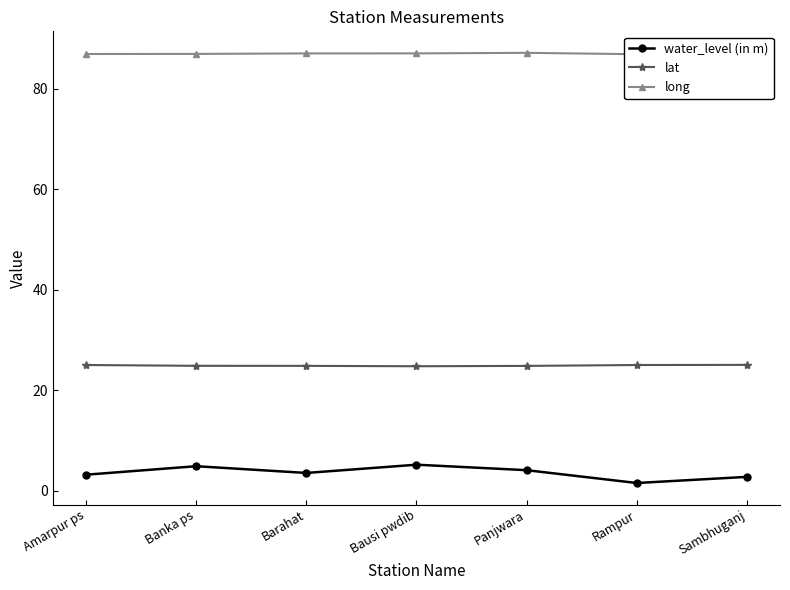

What is the value of the lat point at the 3rd from the left?

24.9